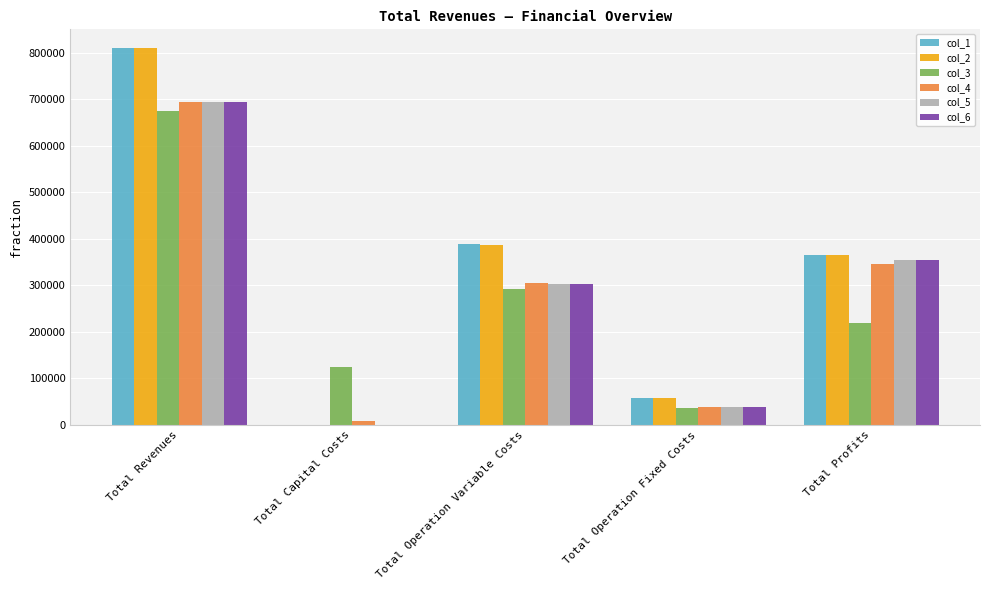

What is the greatest value displayed?

810304.8